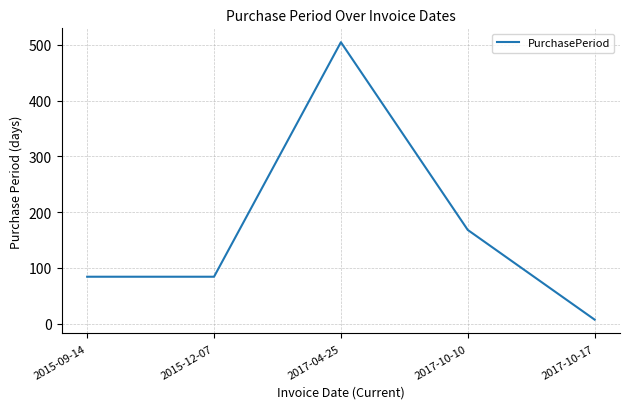

What is the sum of the values at 2015-12-07 and 2017-10-17?

91